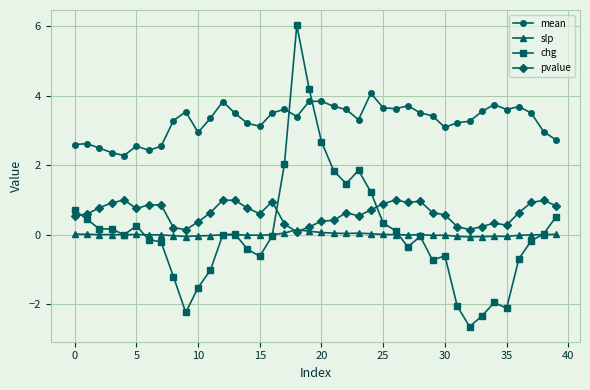

What is the maximum value shown in the chart?

6.0